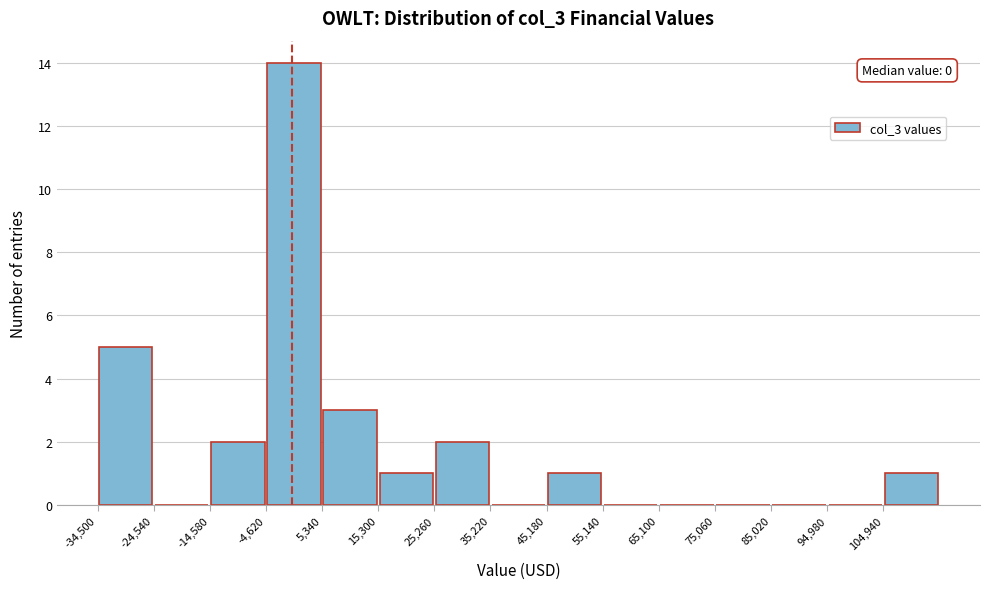

Which range on the x-axis has the tallest bar?

-5000 to 5000